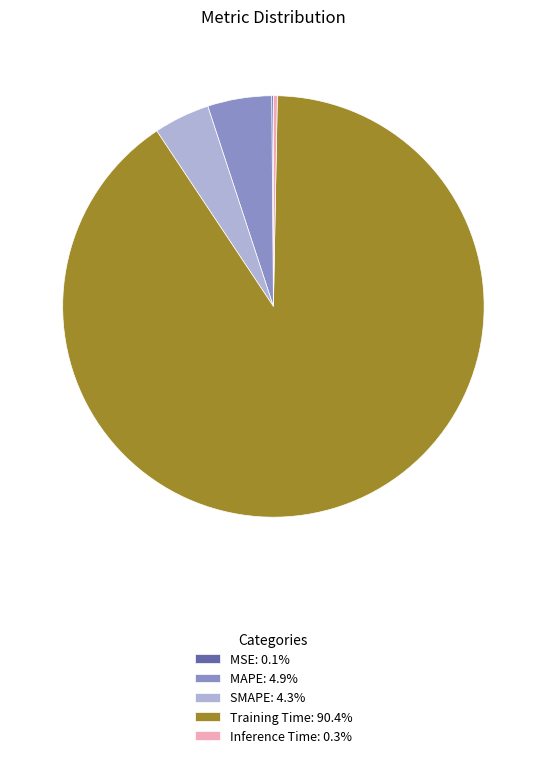

Is there a majority slice in this chart?

Yes